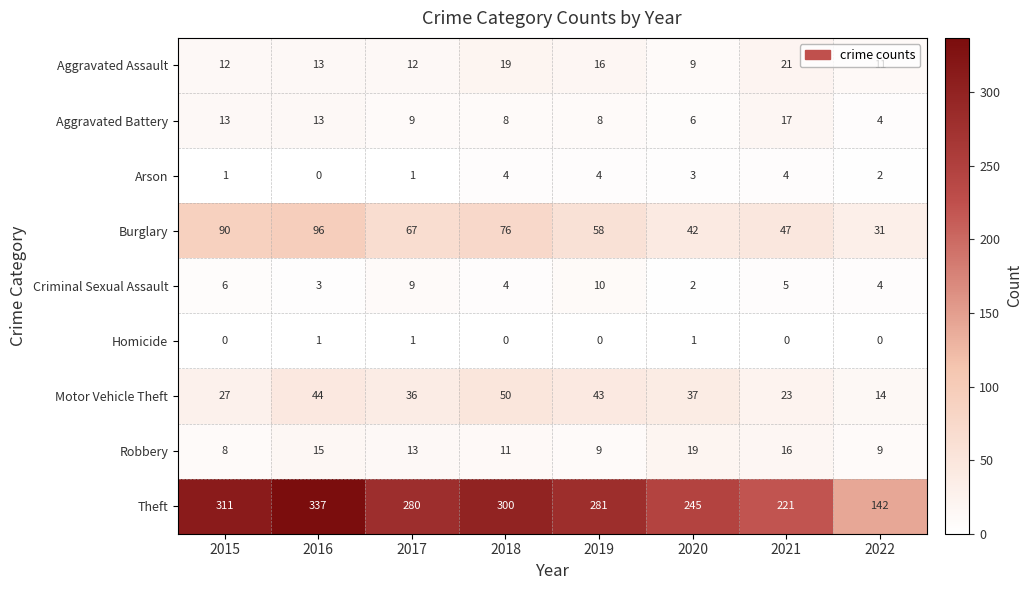

At which label does Arson first exceed 3?

2018